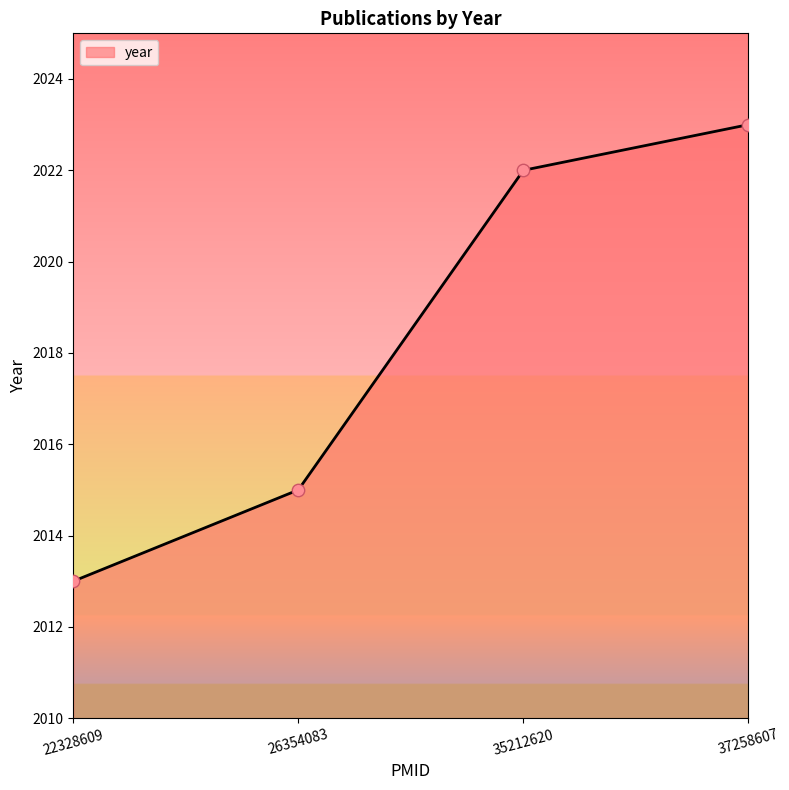

What is the ratio of the value at 26354083 to the value at 22328609?

1.0